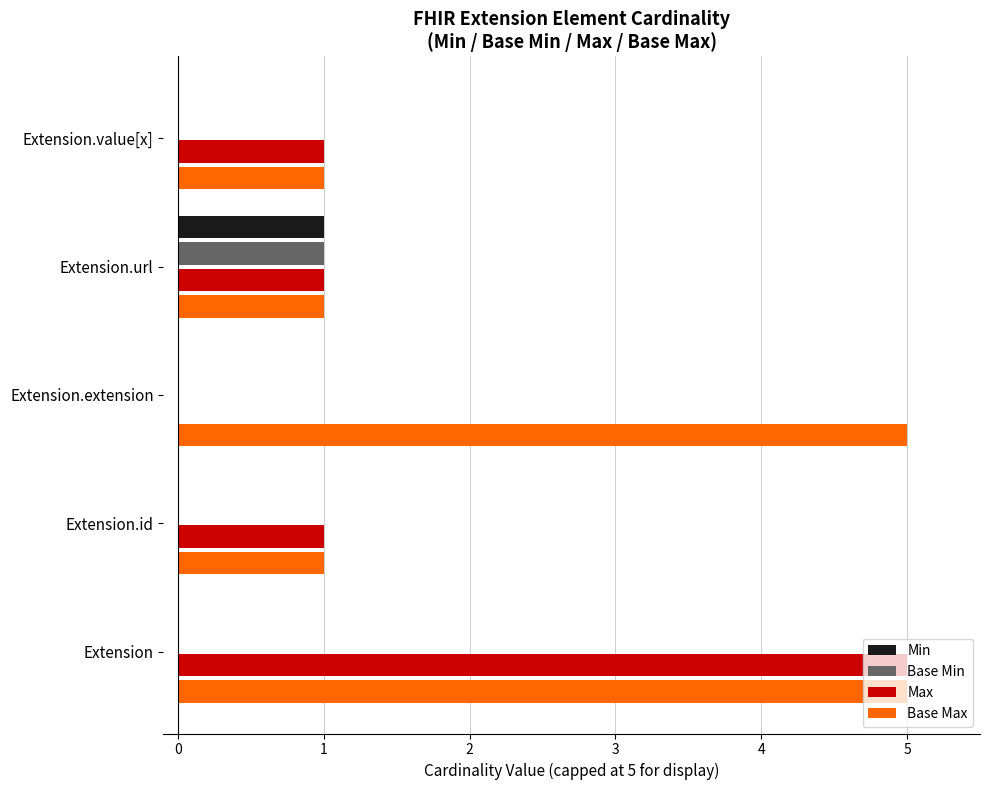

Which series has the largest total across all categories?

Base Max